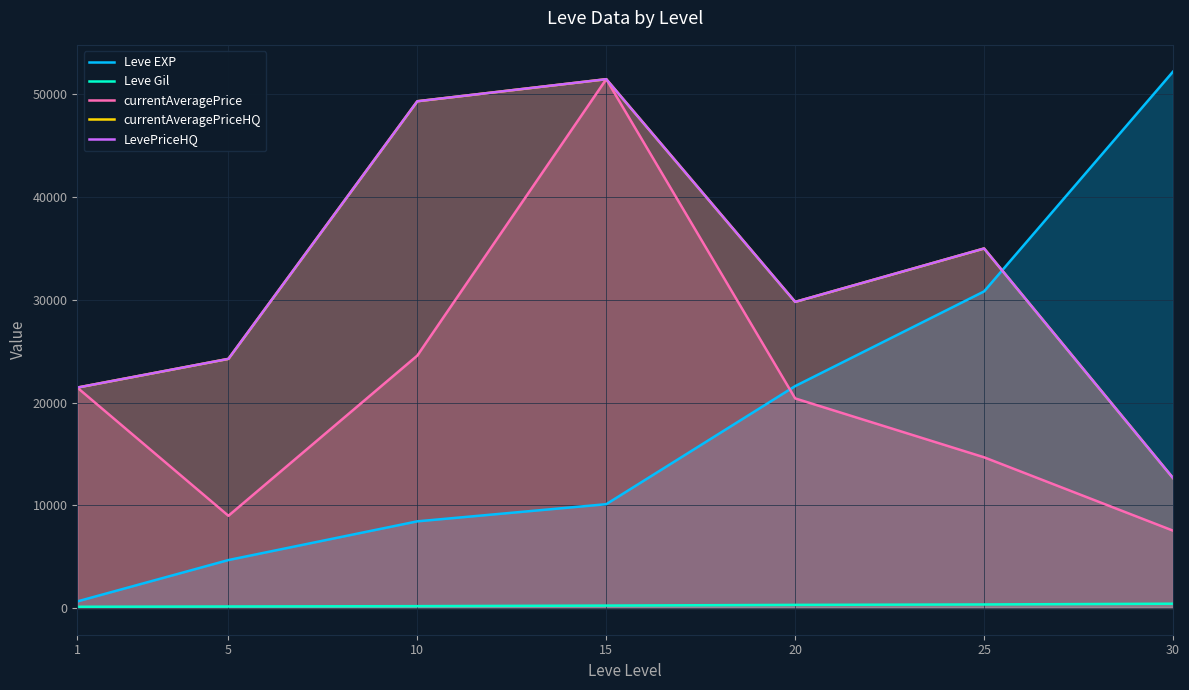

At which category is the sum across all series the highest?

15